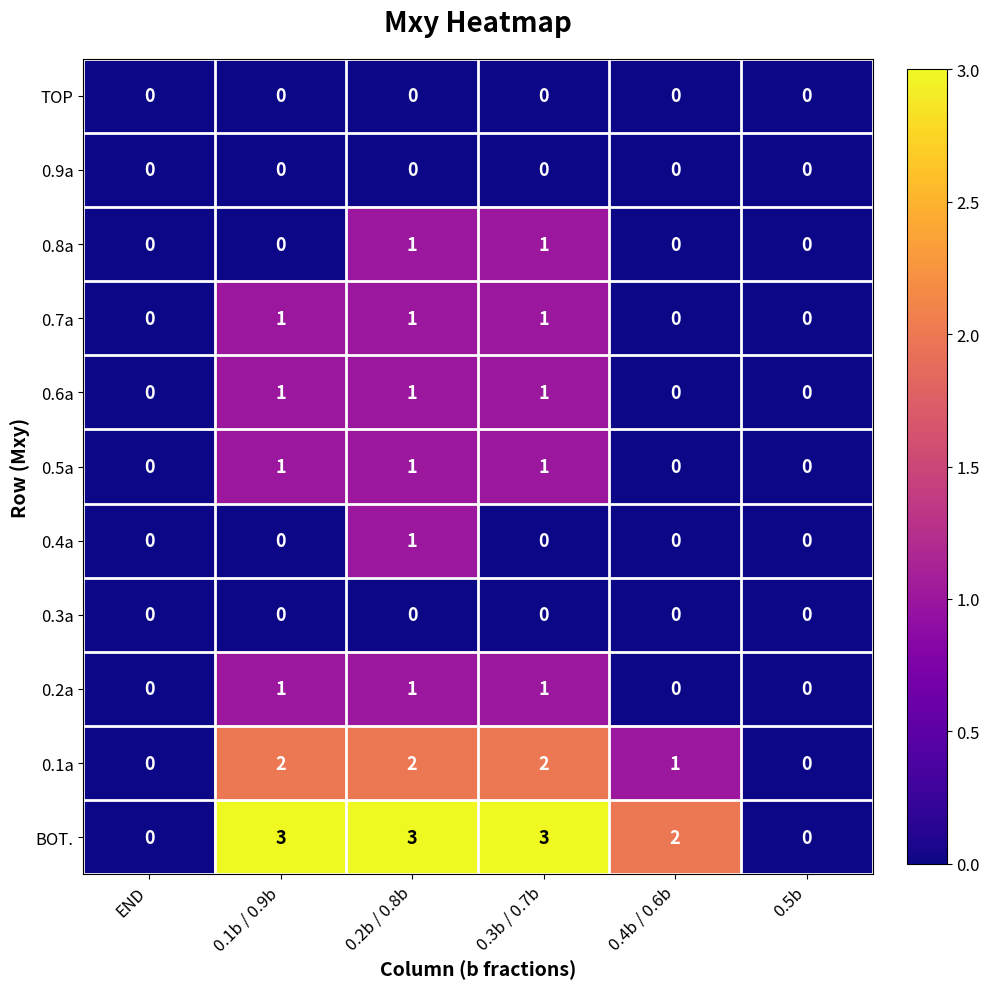

Which series has the largest total across all categories?

BOT.